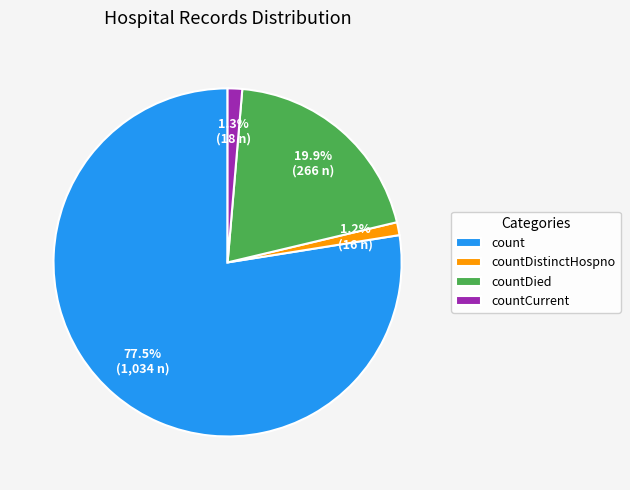

What percentage is the countDied slice, to the nearest percent?

20%